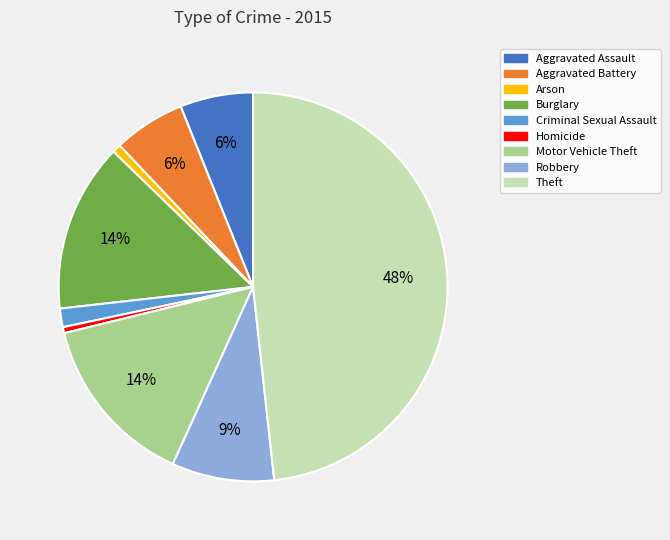

To the nearest percent, what percentage of the pie is Aggravated Assault?

6%